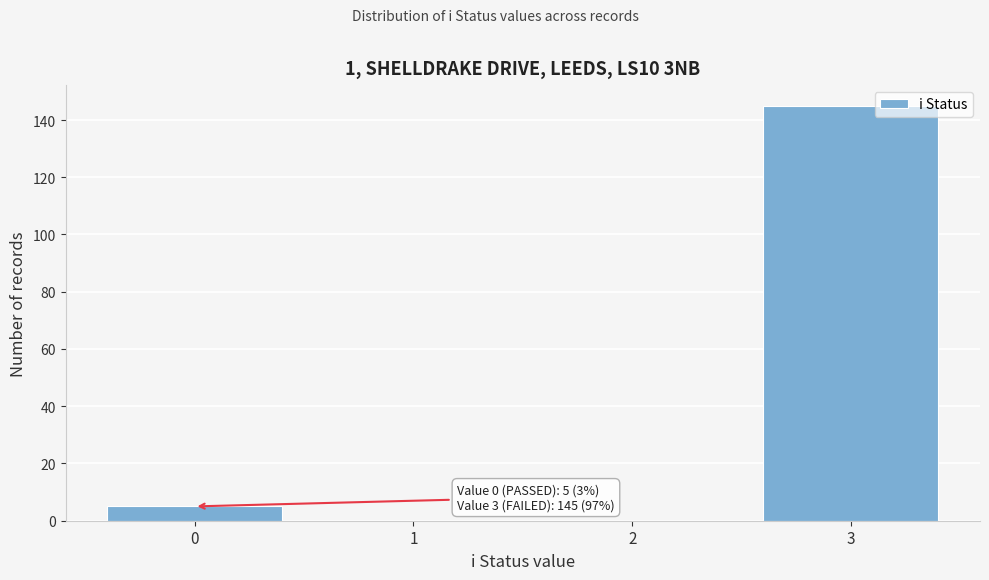

Over which range of the x-axis is the bar tallest?

2.5 to 3.5